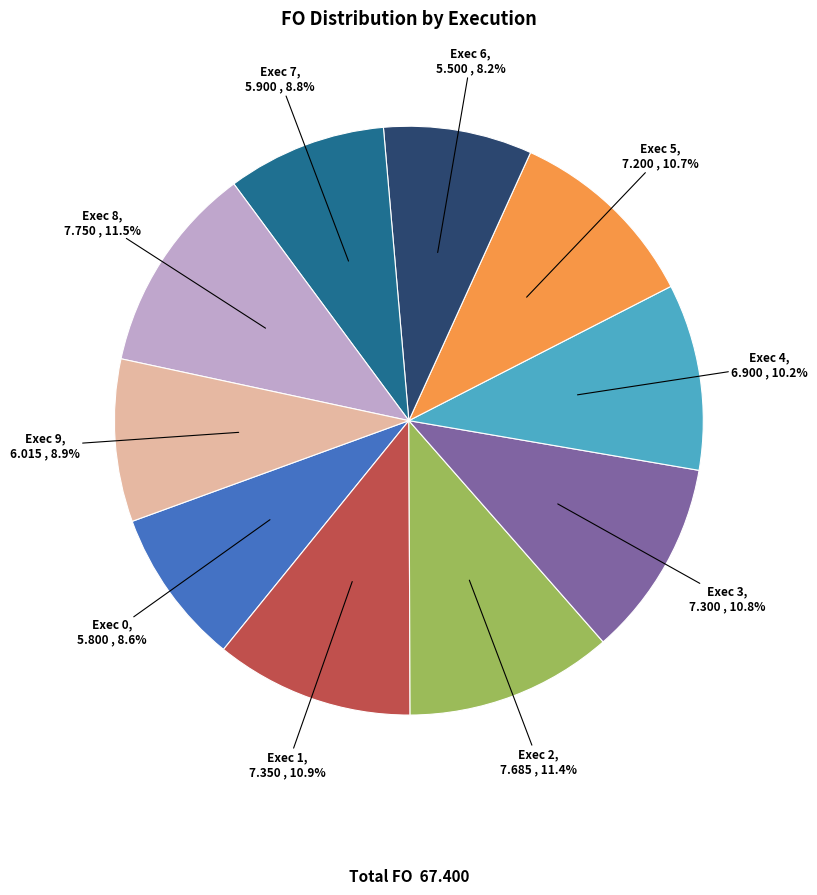

Is there a majority slice in this chart?

No